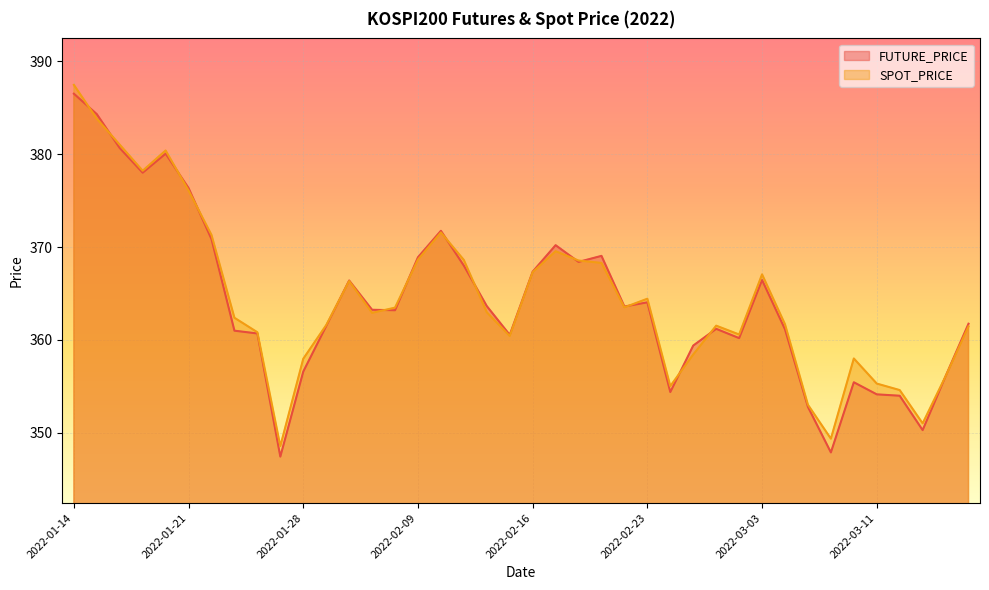

True or false: SPOT_PRICE has more than 2 interior local peaks.

True